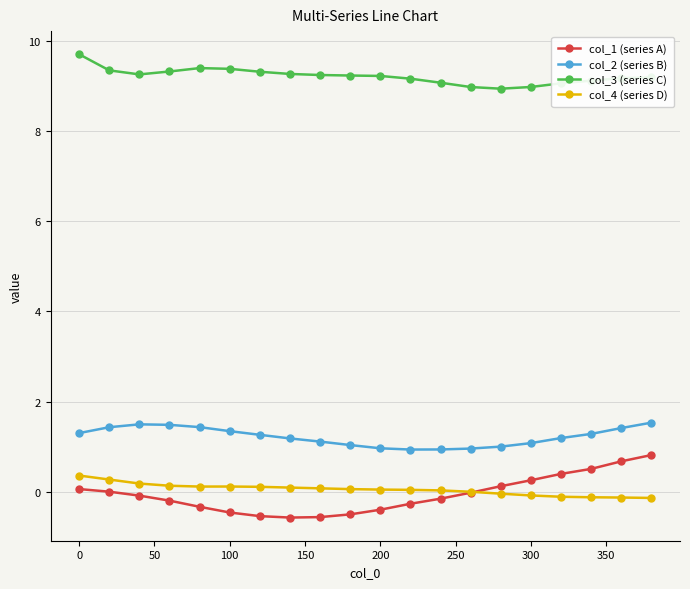

At how many categories does at least one series exceed 3?

20